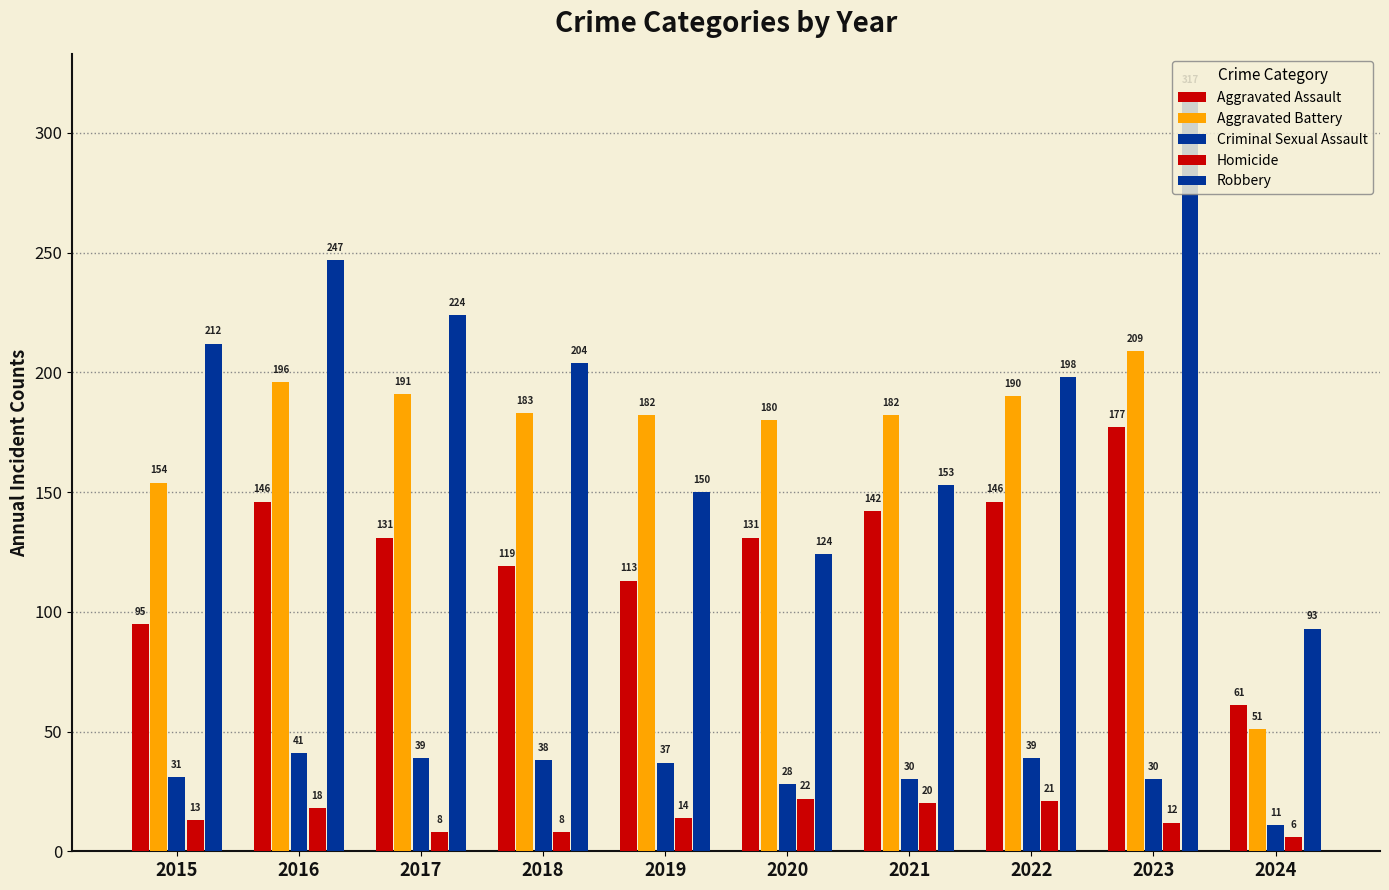

What is the value of the Robbery bar at the 2nd from the left?

247